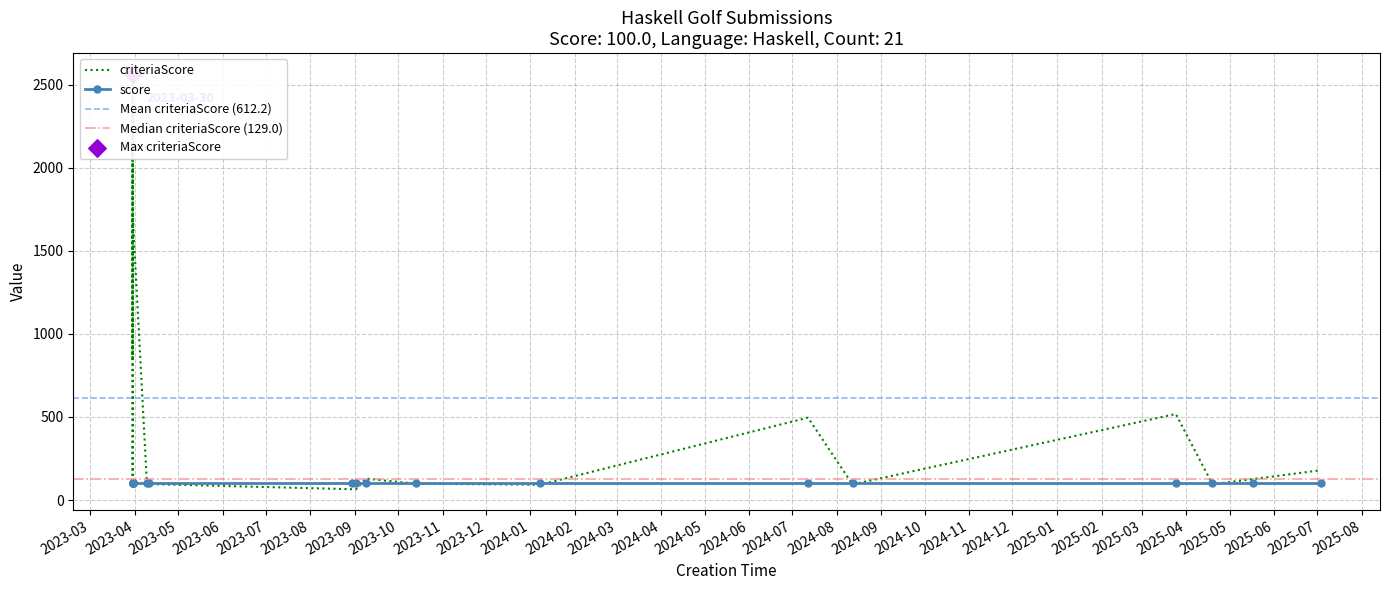

Is the value of criteriaScore at 20 greater than the value of score at 20?

Yes